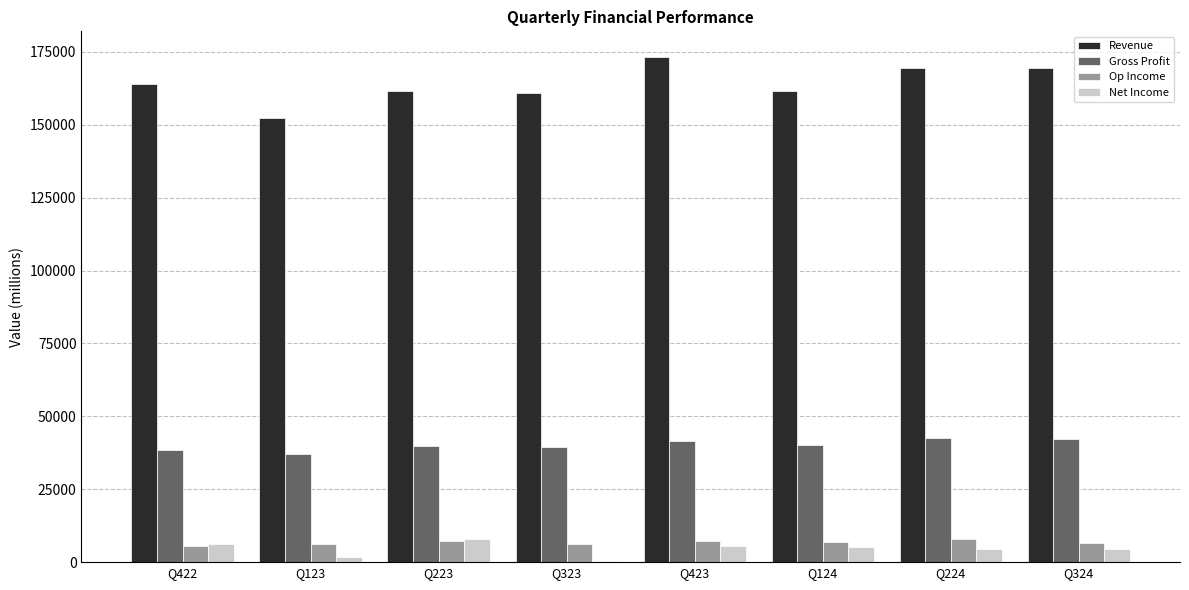

The value of Net Income at Q124 is 5104. True or false?

True